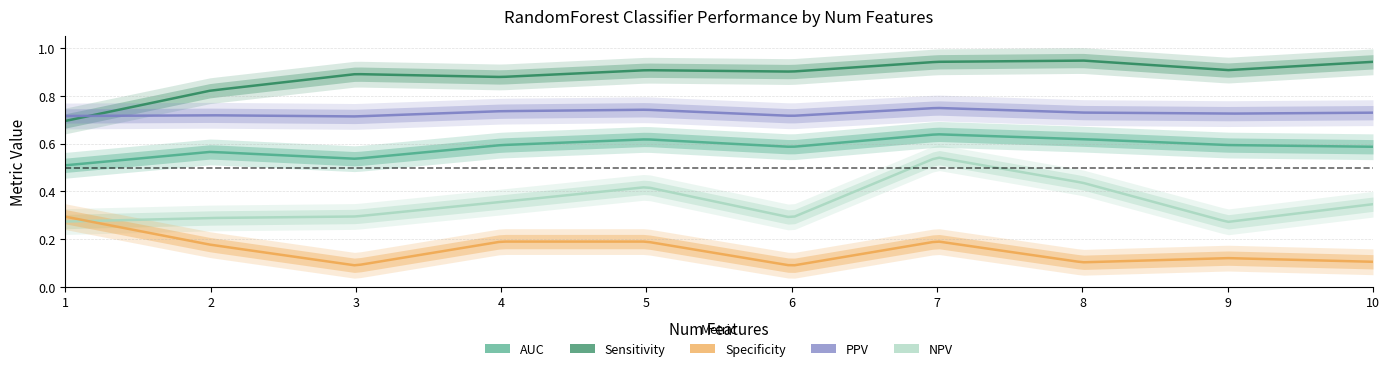

List the series in order of their peak value, highest first.

Sensitivity, PPV, AUC, NPV, Specificity